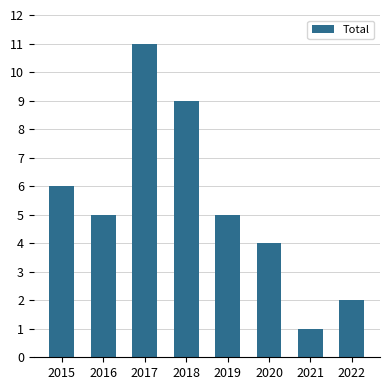

What is the value of the 1st bar from the left?

6